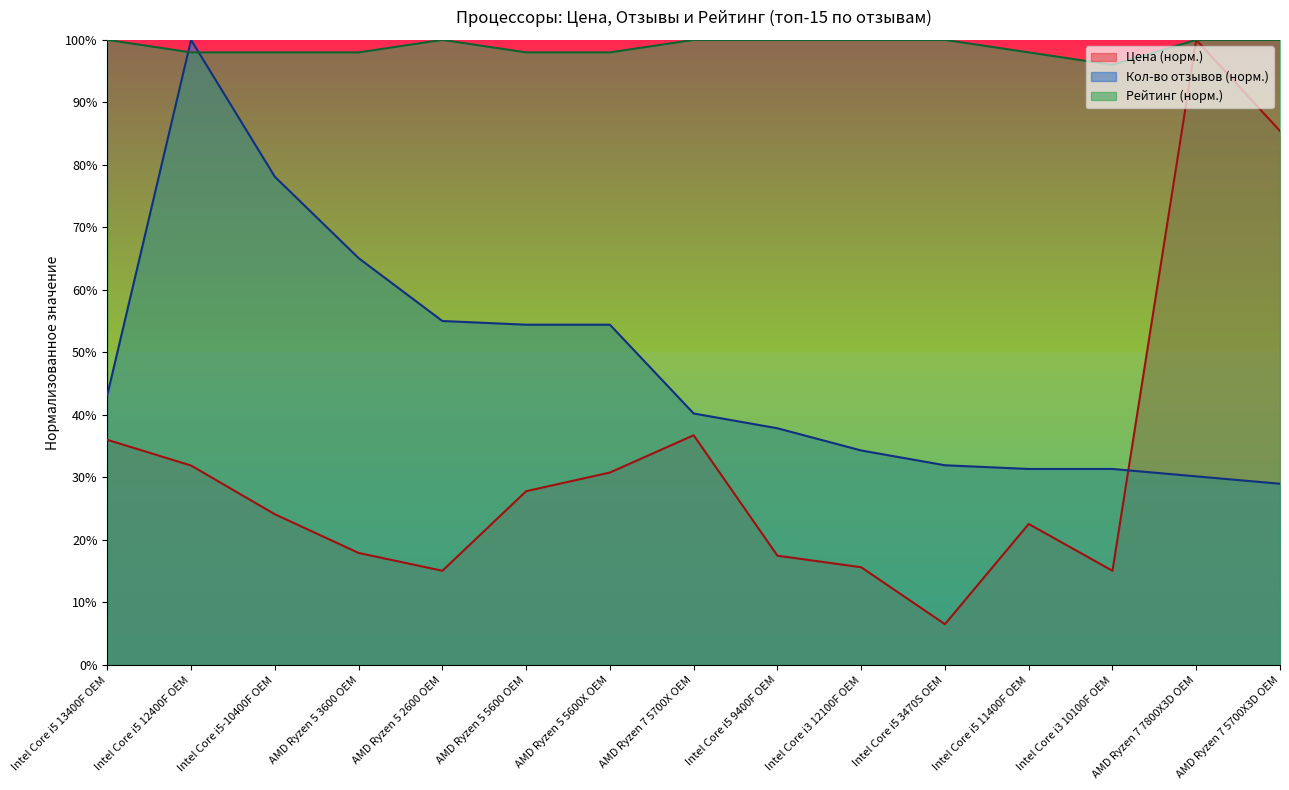

Which label corresponds to the largest value in the chart?

AMD Ryzen 7 7800X3D OEM